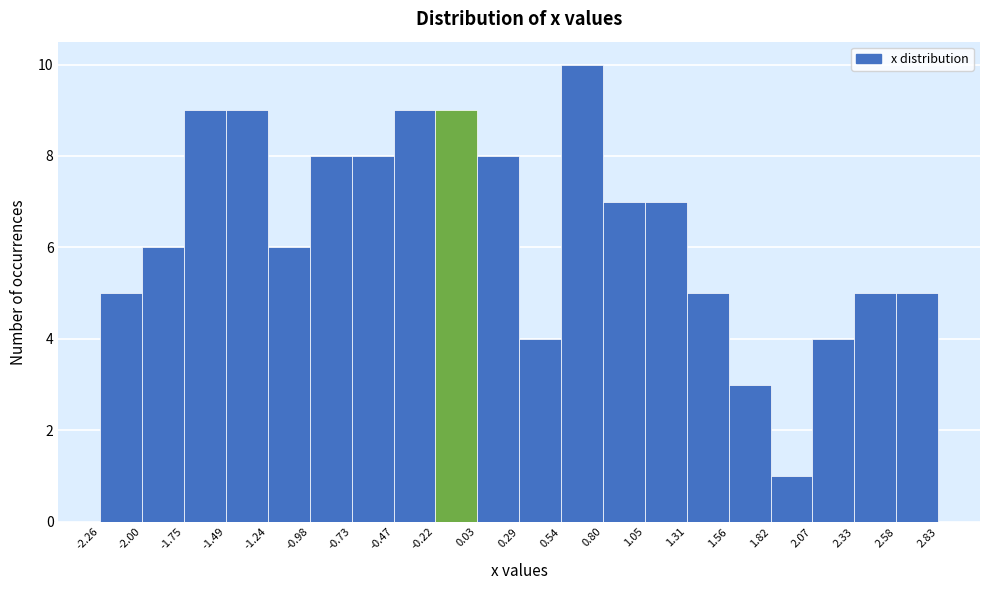

Reading left to right, list every bar in this chart as the range it spans on the x-axis followed by its height. The values are not printed on the chart, so give them approximately, as read against the axis.

-2.26 to -2.00: 5
-2.00 to -1.75: 6
-1.75 to -1.49: 9
-1.49 to -1.24: 9
-1.24 to -0.98: 6
-0.98 to -0.73: 8
-0.73 to -0.47: 8
-0.47 to -0.22: 9
-0.22 to 0.03: 9
0.03 to 0.29: 8
0.29 to 0.54: 4
0.54 to 0.80: 10
0.80 to 1.05: 7
1.05 to 1.31: 7
1.31 to 1.56: 5
1.56 to 1.82: 3
1.82 to 2.07: 1
2.07 to 2.33: 4
2.33 to 2.58: 5
2.58 to 2.83: 5